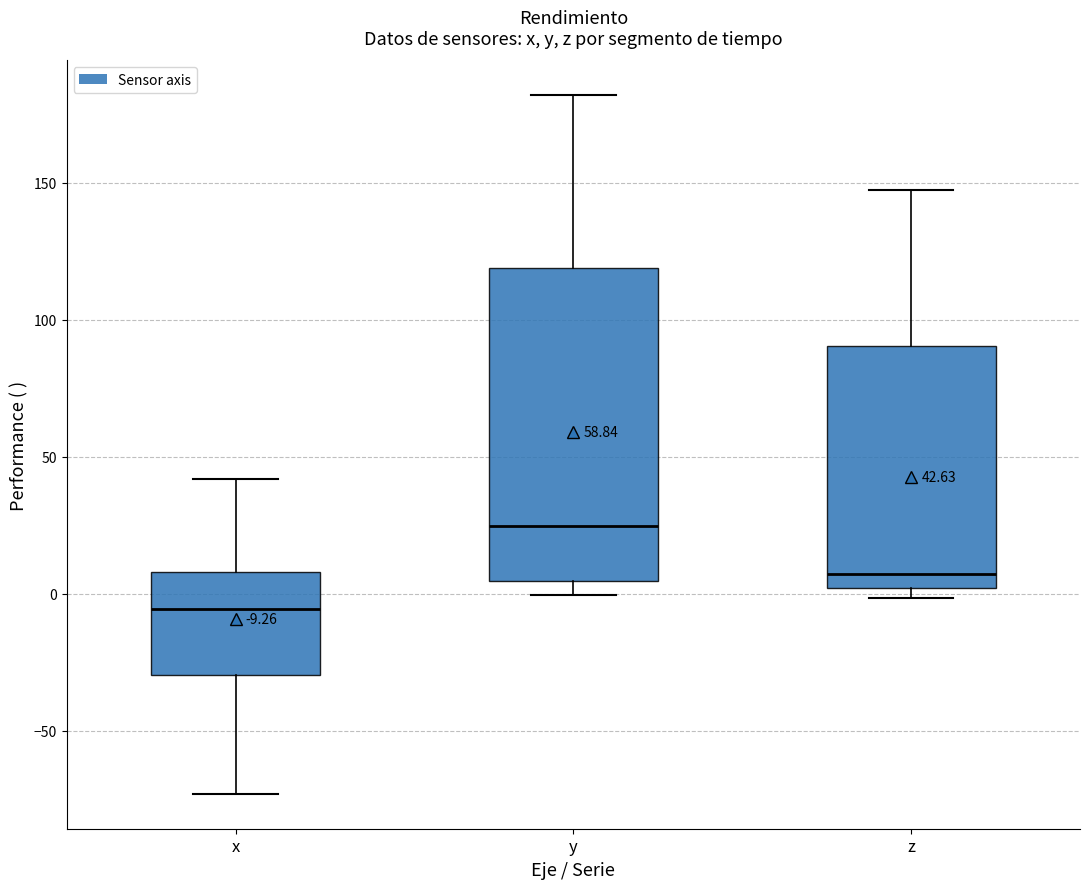

Which box has the lowest median line?

x